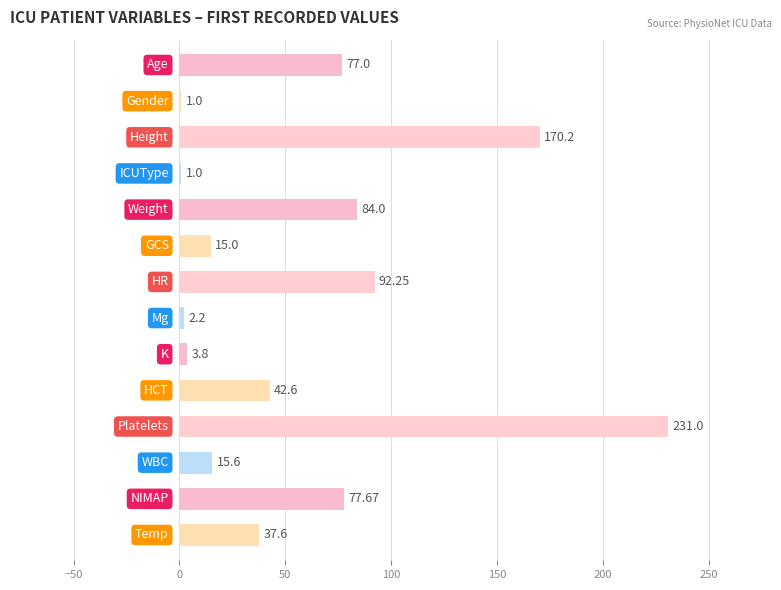

What is the sum of all values?

850.9